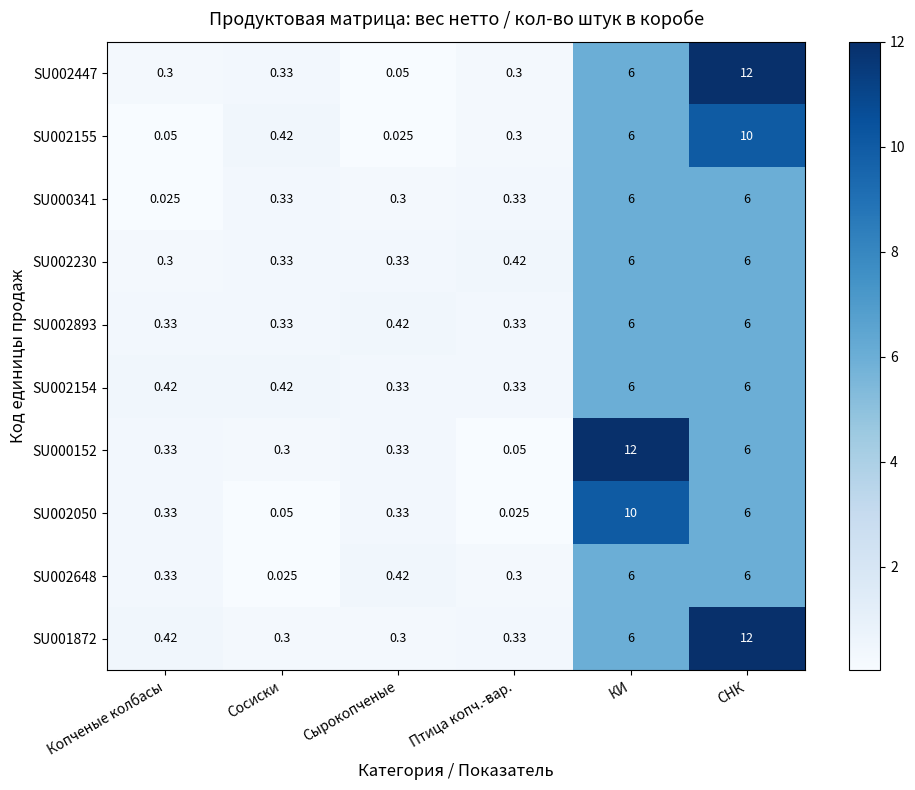

Which category has the highest value in the SU002155 series?

СНК